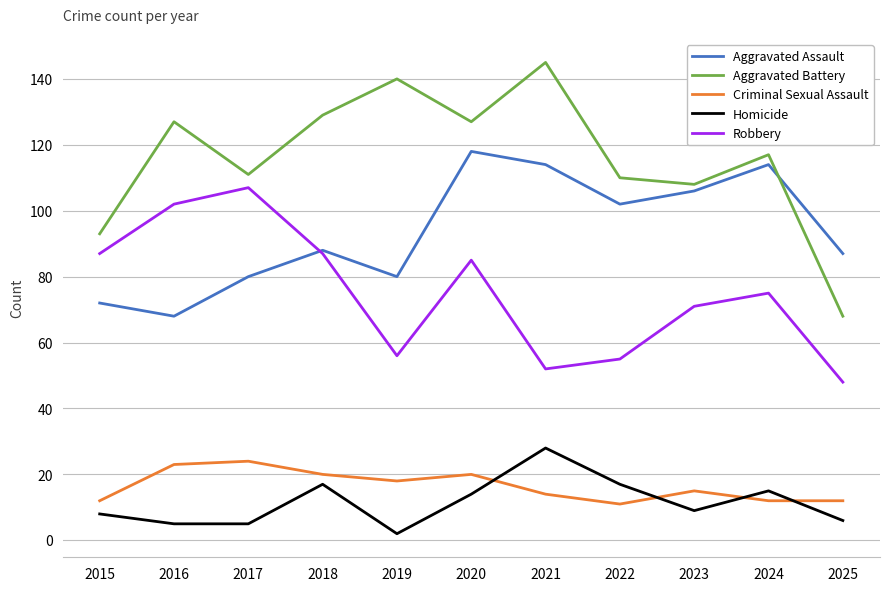

Which series has the largest range (max minus min)?

Aggravated Battery